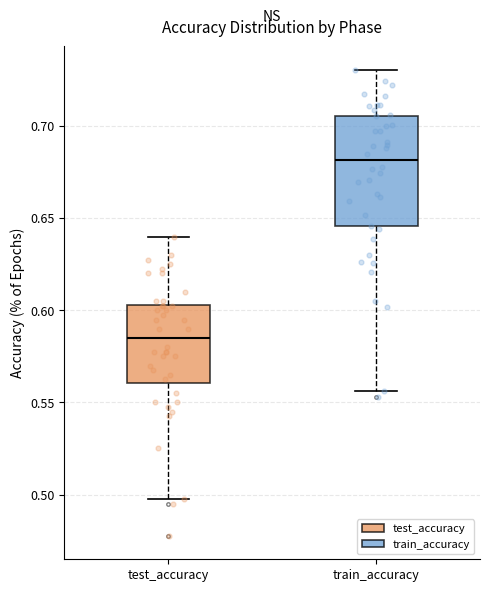

Where is the lower edge of the box for test_accuracy on the y-axis? The values are not printed on the chart, so give them approximately, as read against the axis.

0.560